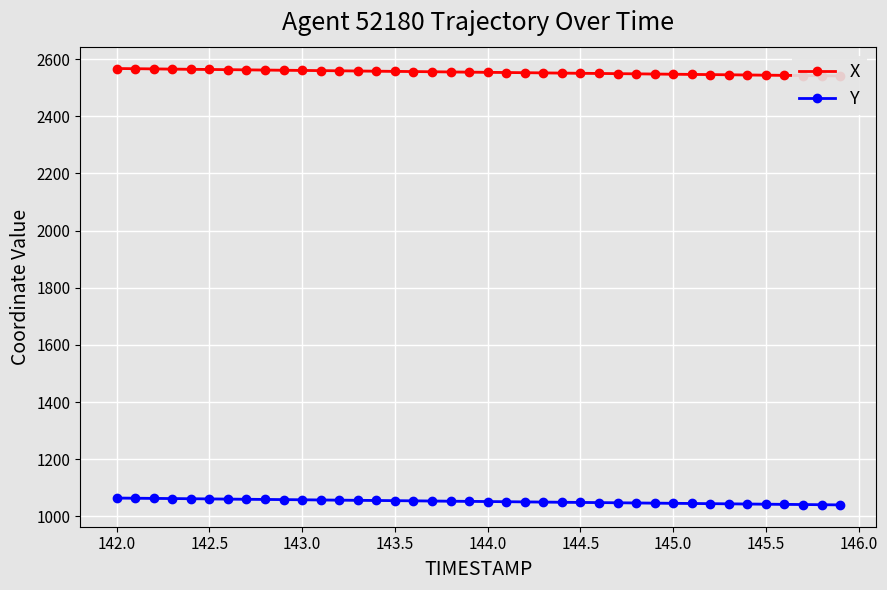

The Y series shows 616.1 at 144.5. True or false?

False